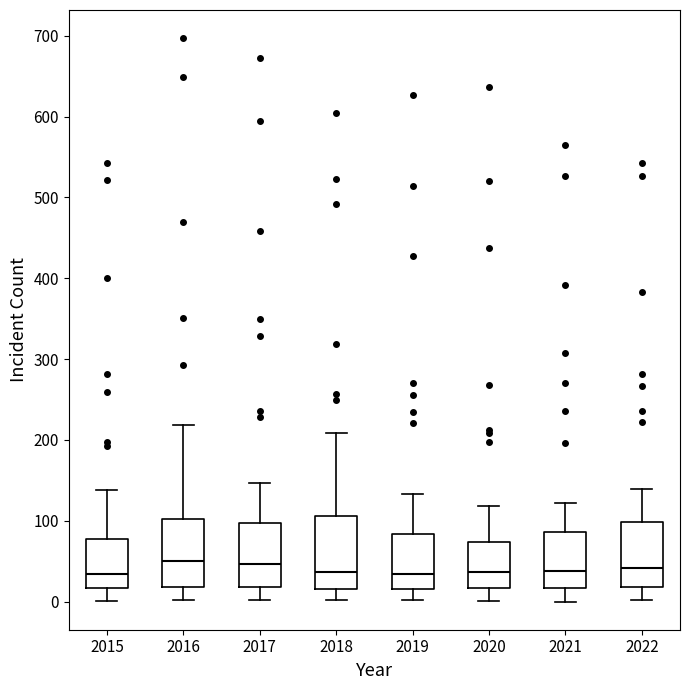

Reading left to right, read every box against the y-axis: the position of its median line, the range the box covers, and the ends of its whiskers. The values are not printed on the chart, so give them approximately, as read against the axis.

2015: median 30, box 20 to 80, whiskers 0 to 140
2016: median 50, box 20 to 100, whiskers 0 to 220
2017: median 50, box 20 to 100, whiskers 0 to 150
2018: median 40, box 20 to 110, whiskers 0 to 210
2019: median 30, box 20 to 80, whiskers 0 to 130
2020: median 40, box 20 to 70, whiskers 0 to 120
2021: median 40, box 20 to 90, whiskers 0 to 120
2022: median 40, box 20 to 100, whiskers 0 to 140